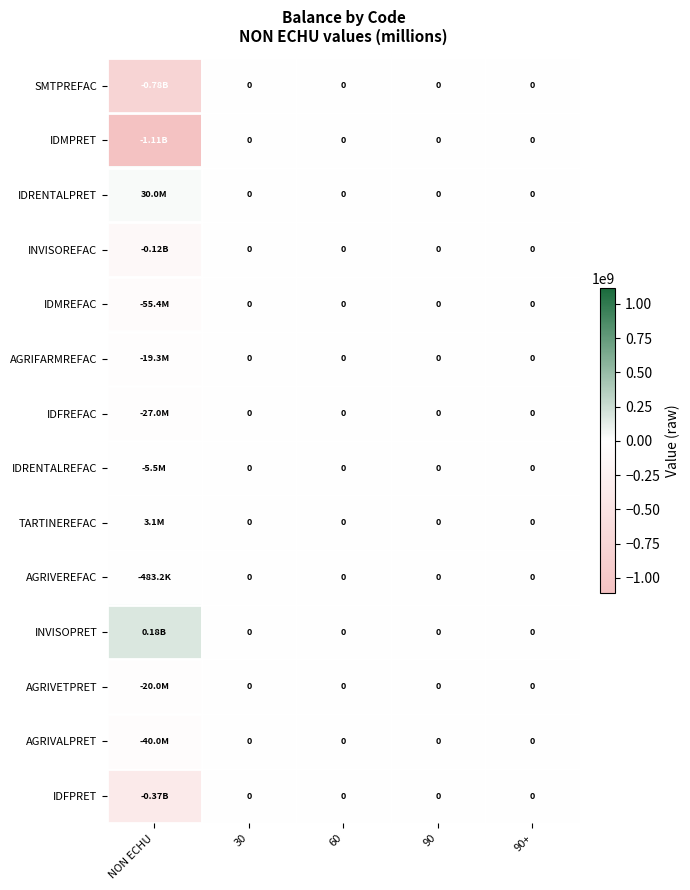

At which label does IDMREFAC reach its minimum?

NON ECHU